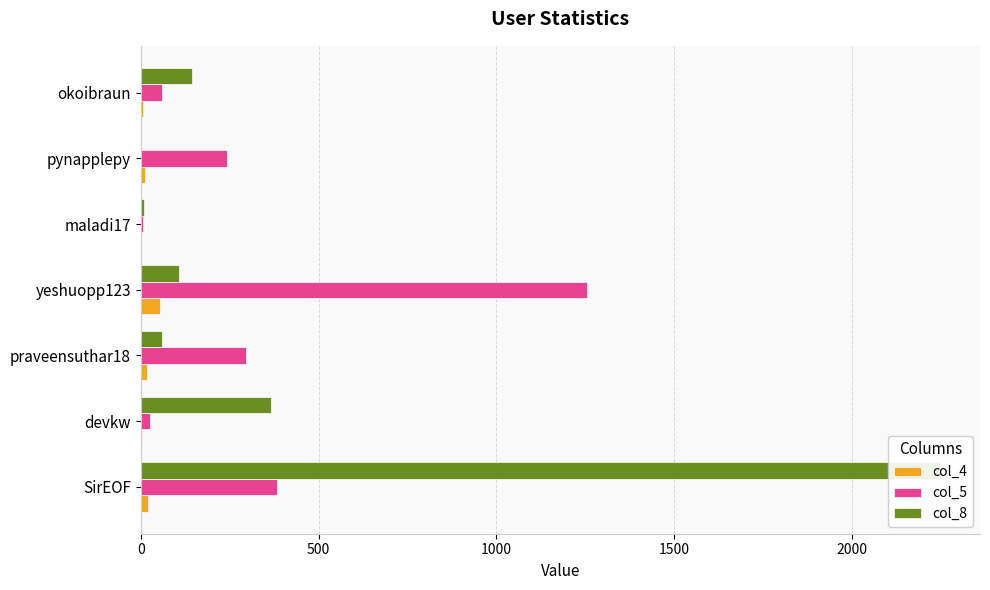

Which series has the largest total across all categories?

col_8